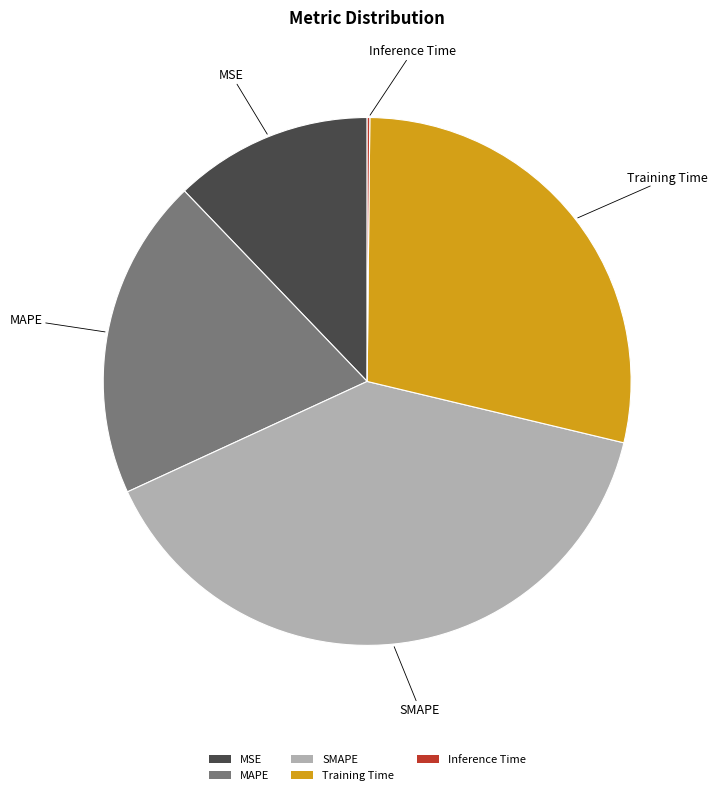

Which category has the biggest portion of the pie?

SMAPE